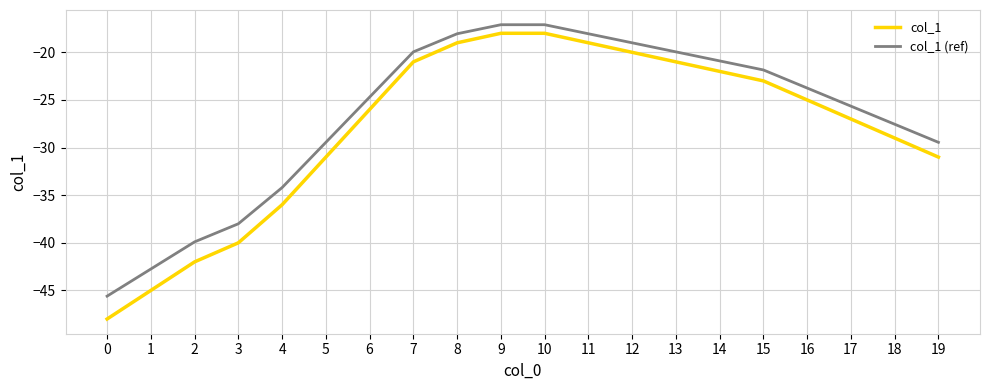

List the series in order of their overall mean, highest first.

col_1 (ref), col_1